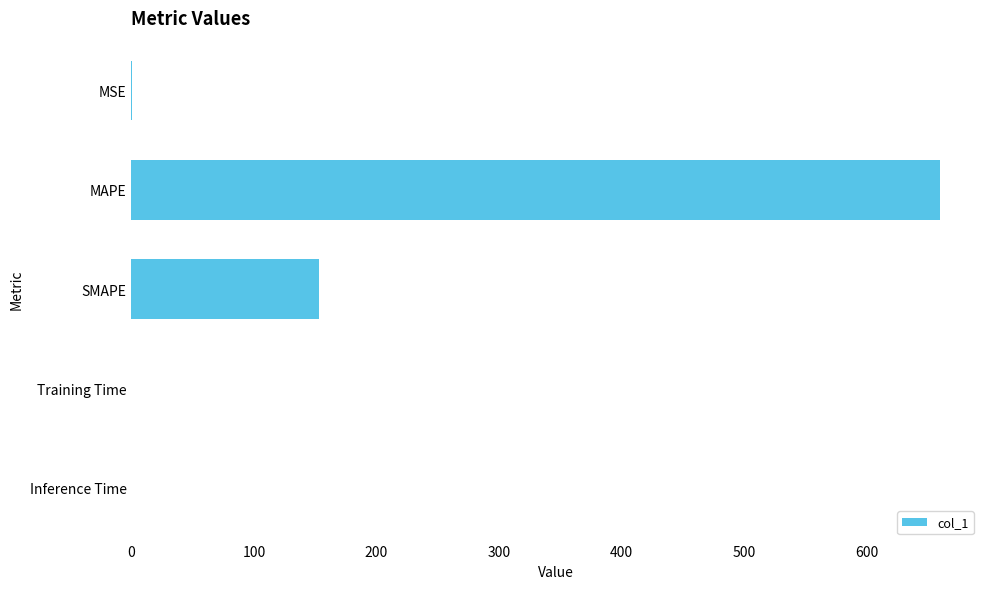

Are the bars grouped side by side (vs. stacked)?

No